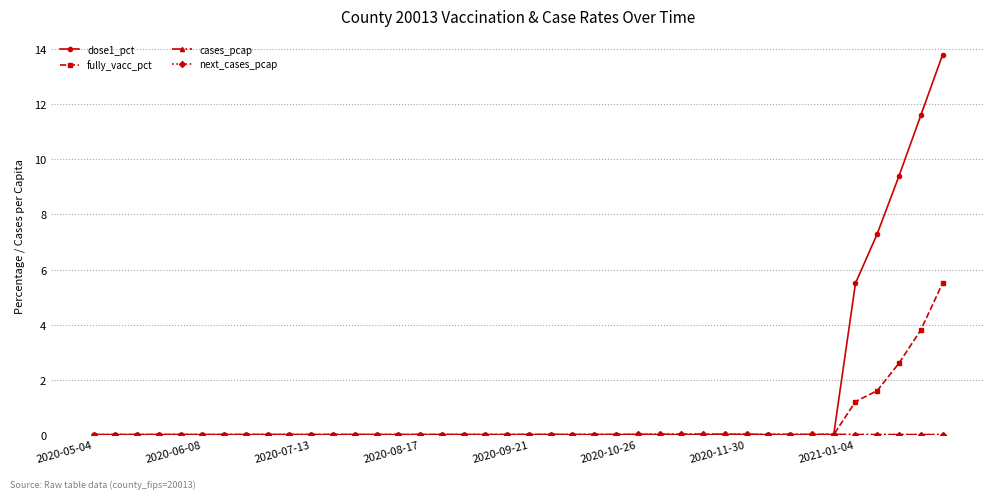

Which series has the widest spread of values?

dose1_pct